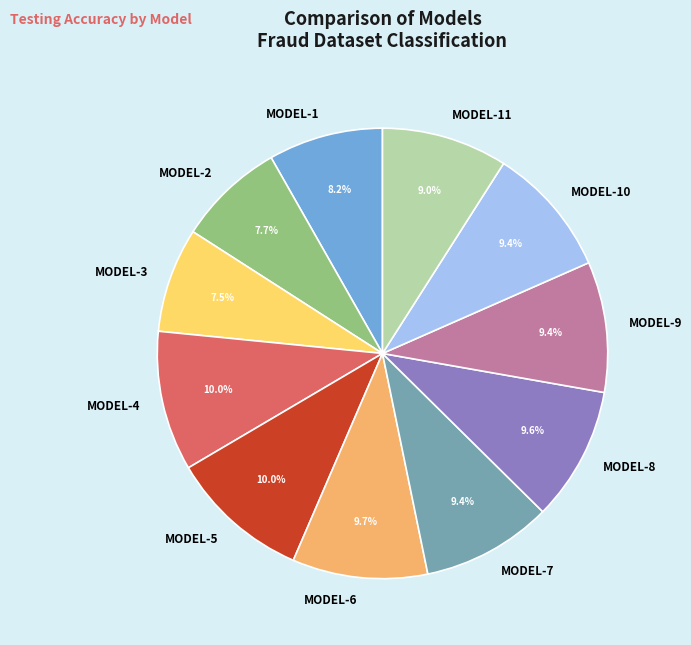

Is there any slice that represents more than half of the pie?

No